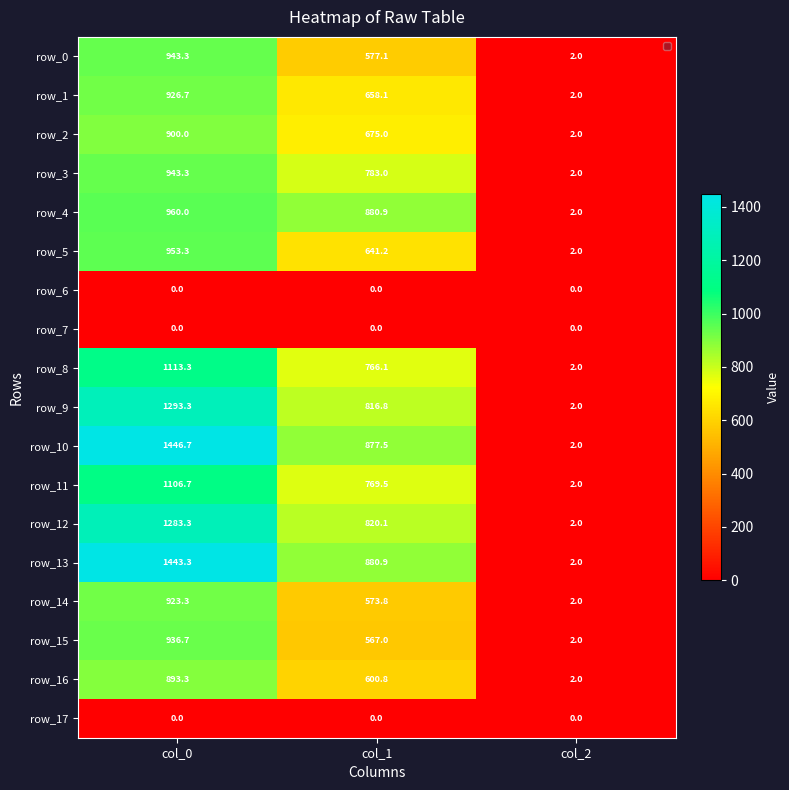

Which category has the highest value in the row_12 series?

col_0